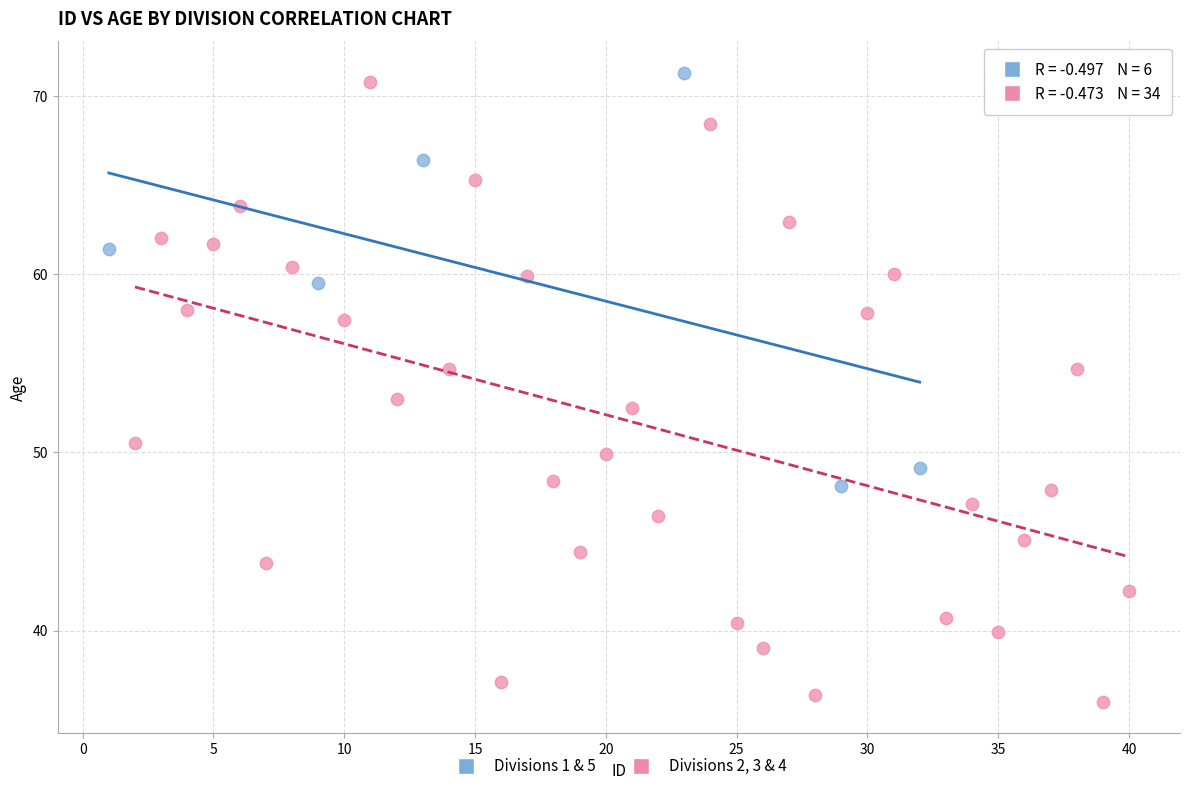

Which series has the largest Y range (max minus min)?

Divisions 2, 3 & 4